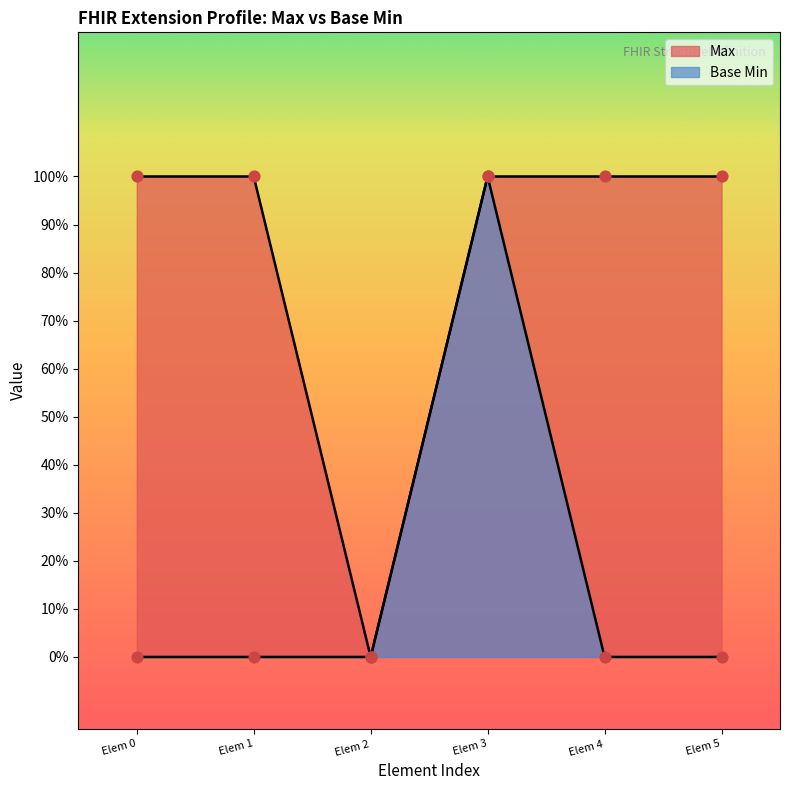

What are all the series names shown in the legend?

Max, Base Min